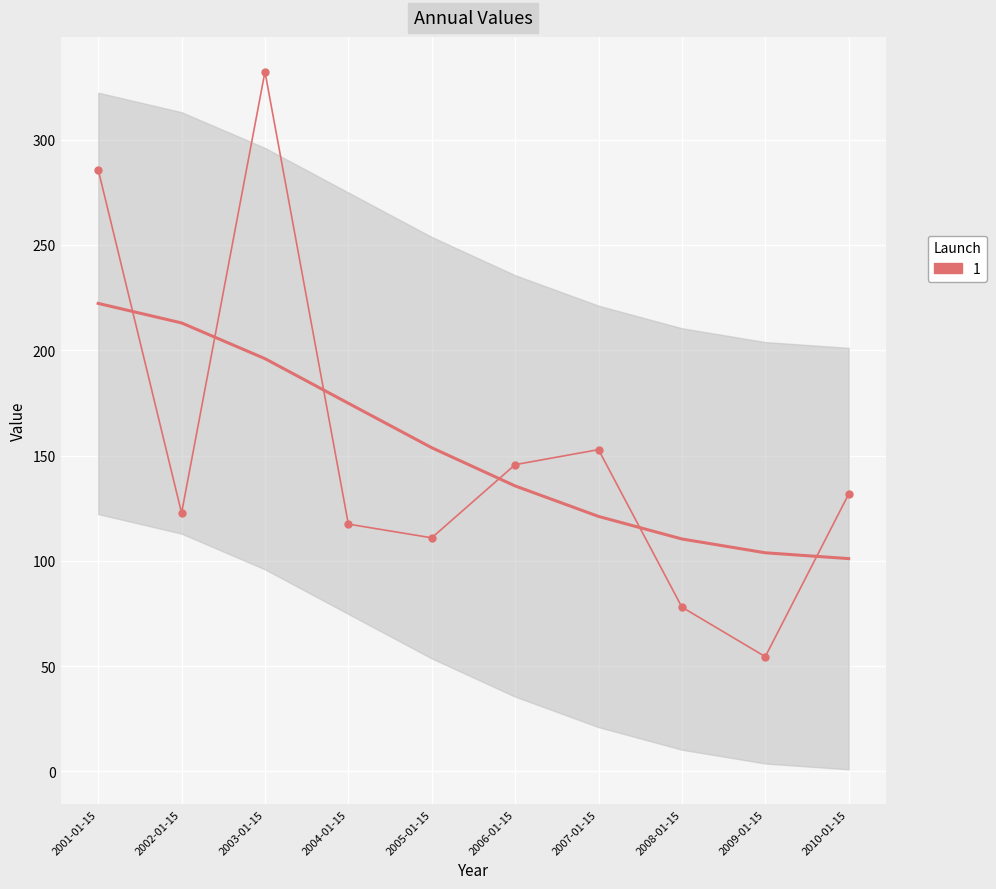

At which label does the data first exceed 131?

2001-01-15